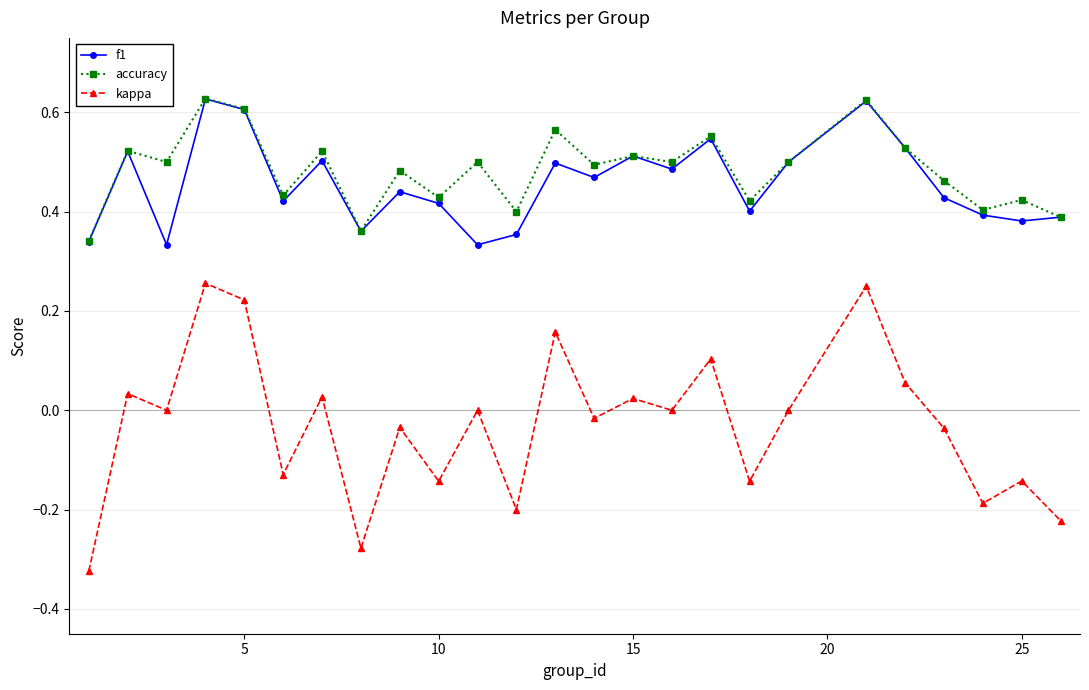

Which series has the widest spread of values?

kappa